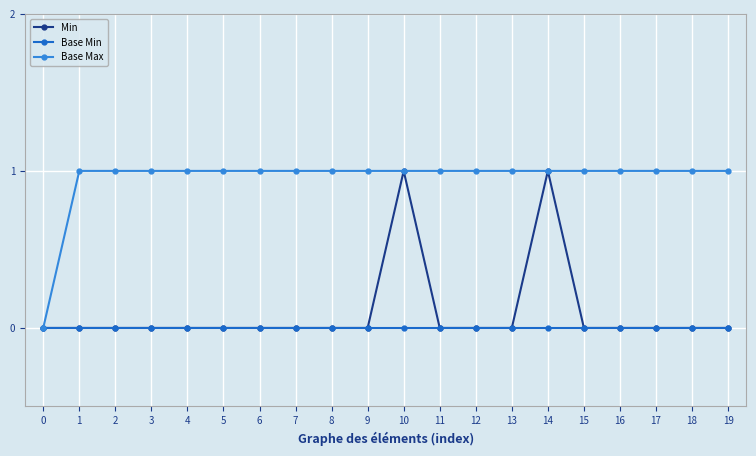

Between 6 and 14, which series saw the biggest shift?

Min